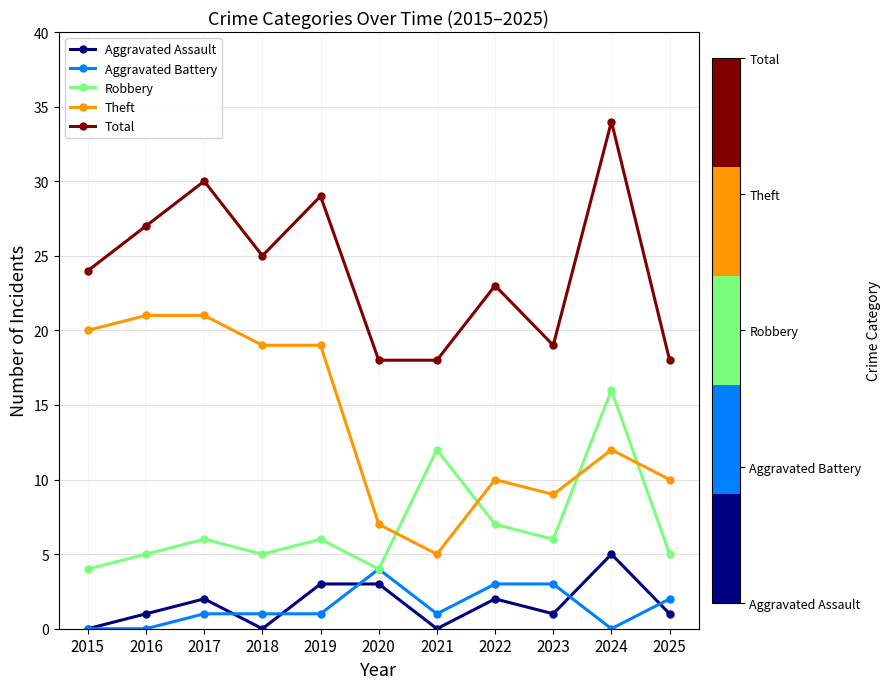

In Aggravated Assault, how many points are lower than both neighbors (excluding endpoints)?

3